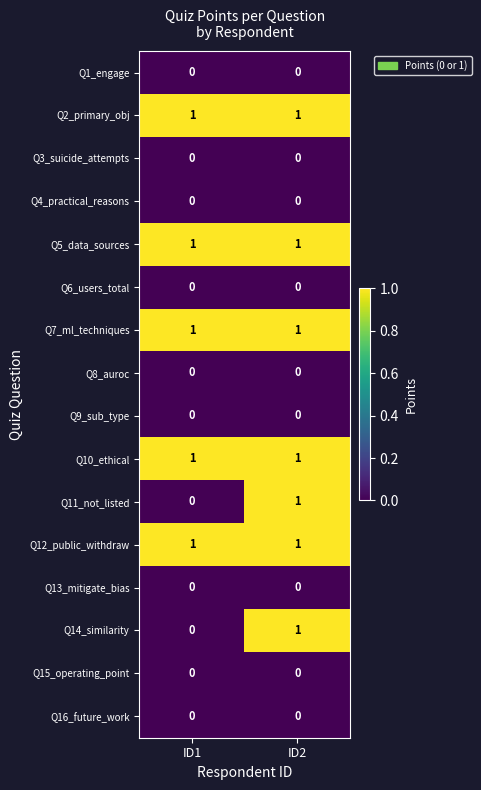

What is the total value across all series at ID1?

5